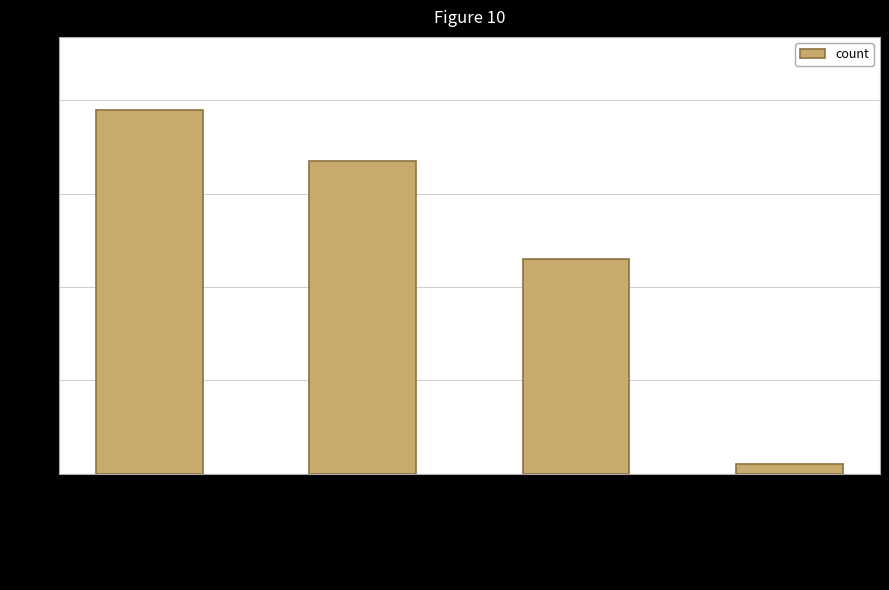

True or false: the data shows 73 at Wrong
Entity
Event
as
NonEvent.

False